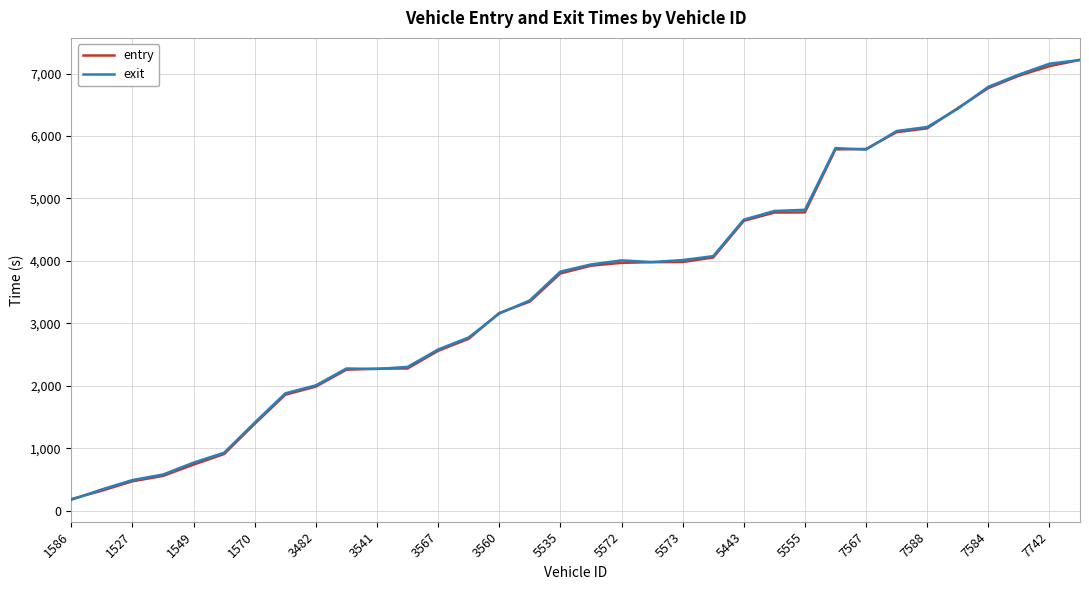

What is the lowest value of the exit series?

173.6